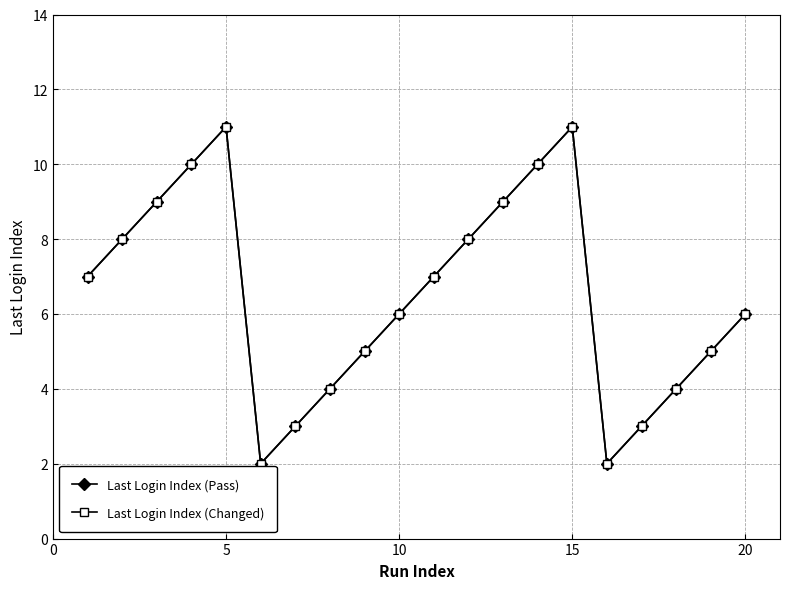

Does the chart have visible grid lines?

Yes